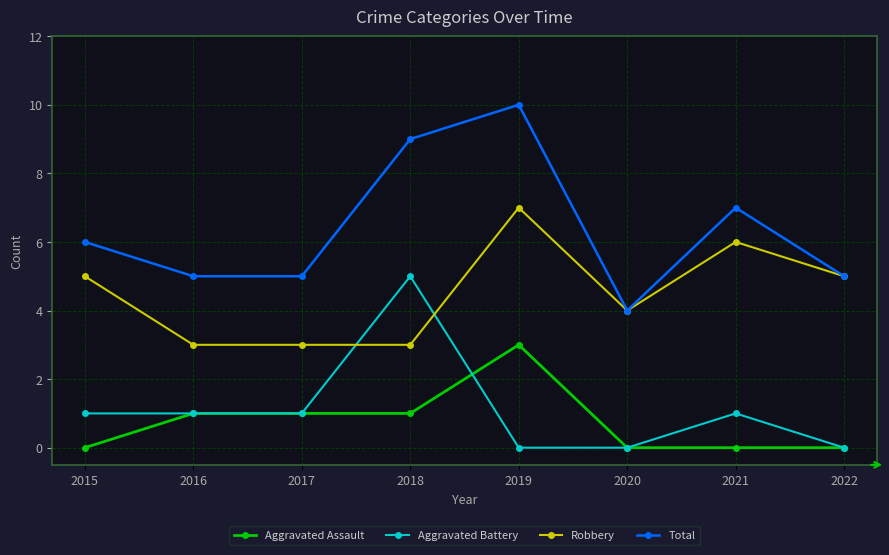

The value of Aggravated Battery at 2018 is 5. True or false?

True